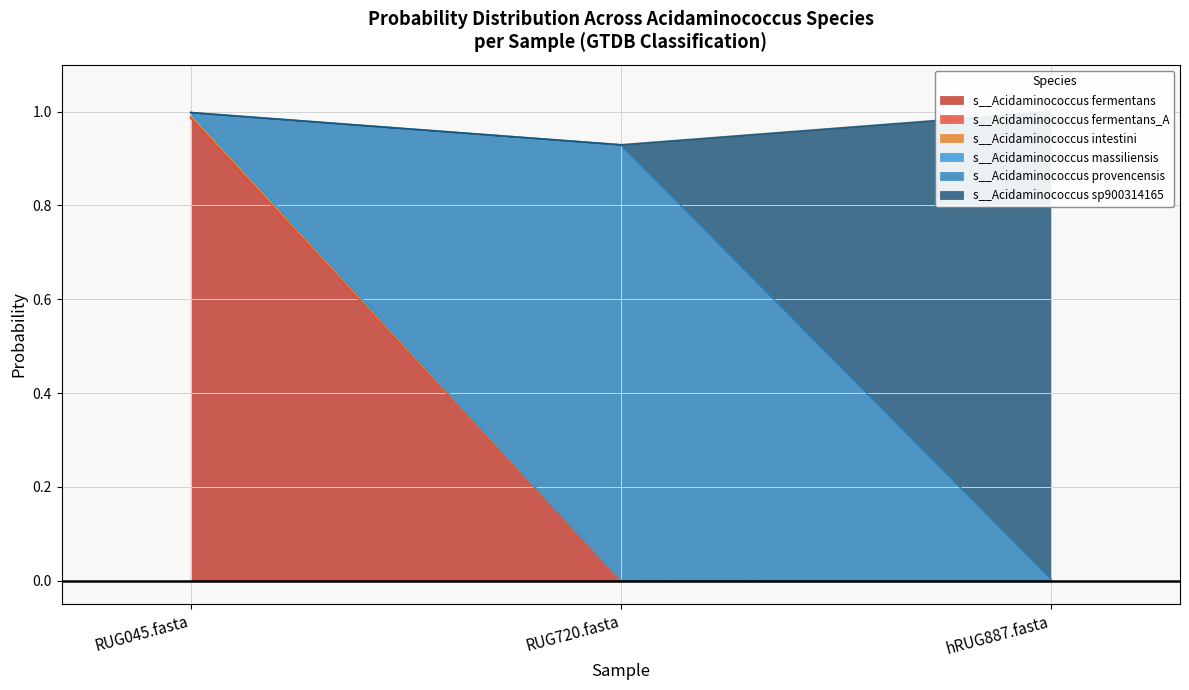

Which has a higher value, RUG720.fasta or hRUG887.fasta?

RUG720.fasta